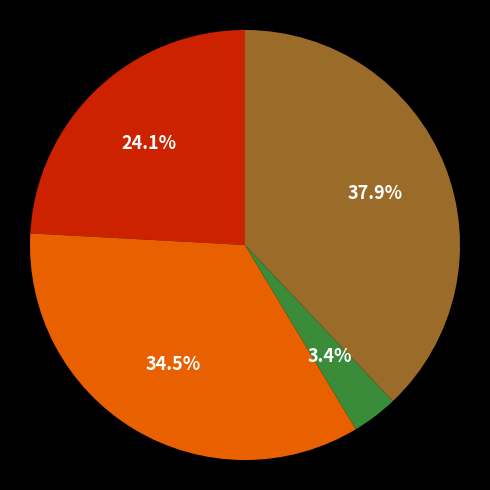

Does any single category account for the majority?

No